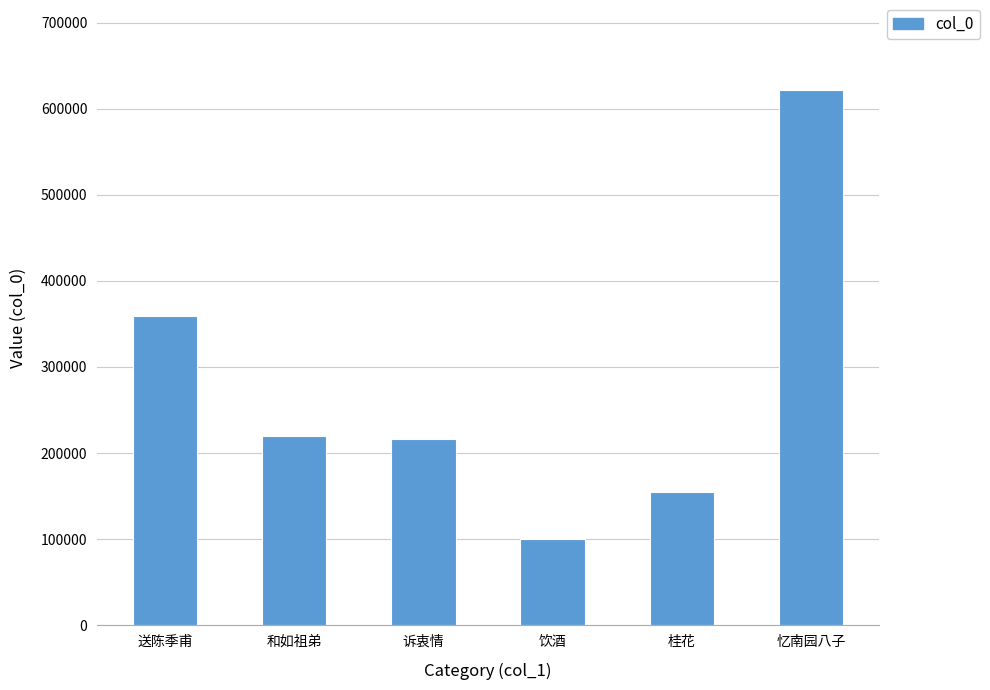

Reading right to left, extract all data points from this chart.

忆南园八子=621431	桂花=154278	饮酒=100250	诉衷情=216065	和如祖弟=220116	送陈季甫=359217